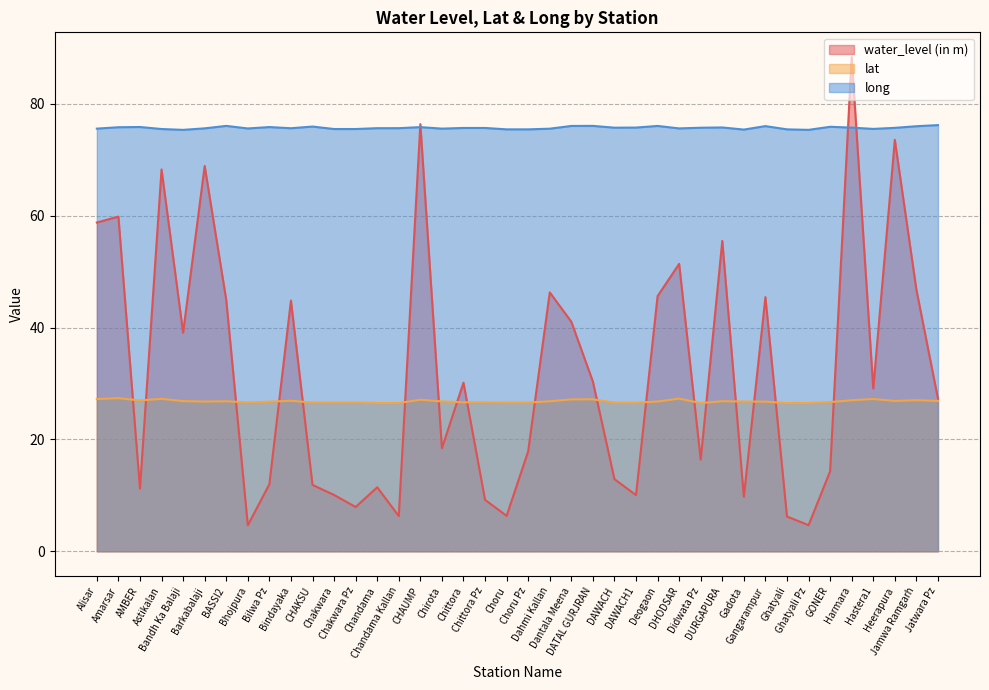

True or false: long has more than 0 interior local peaks.

True